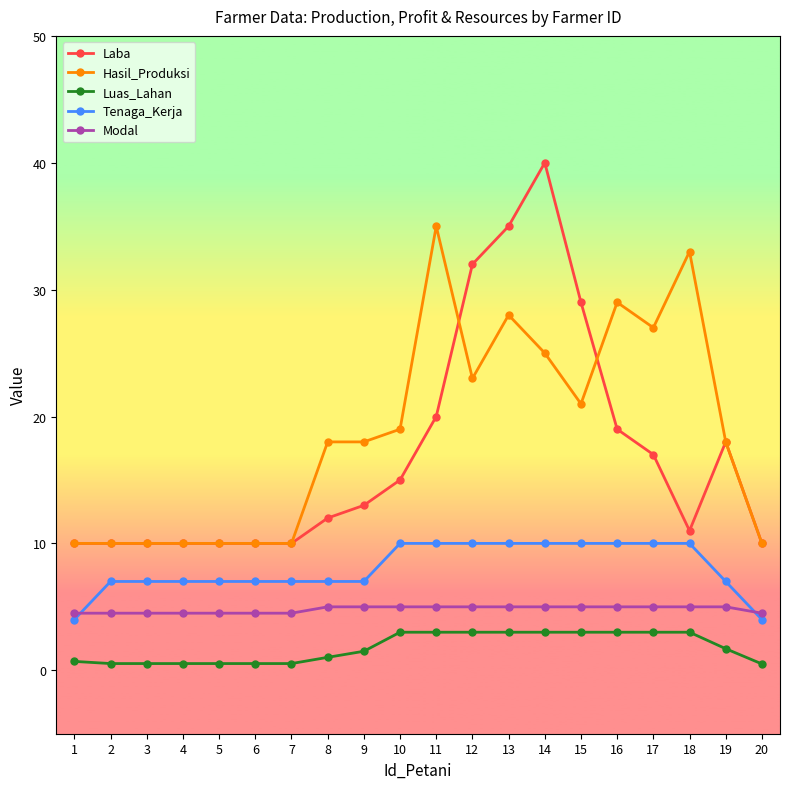

Count the number of data series in this chart.

5